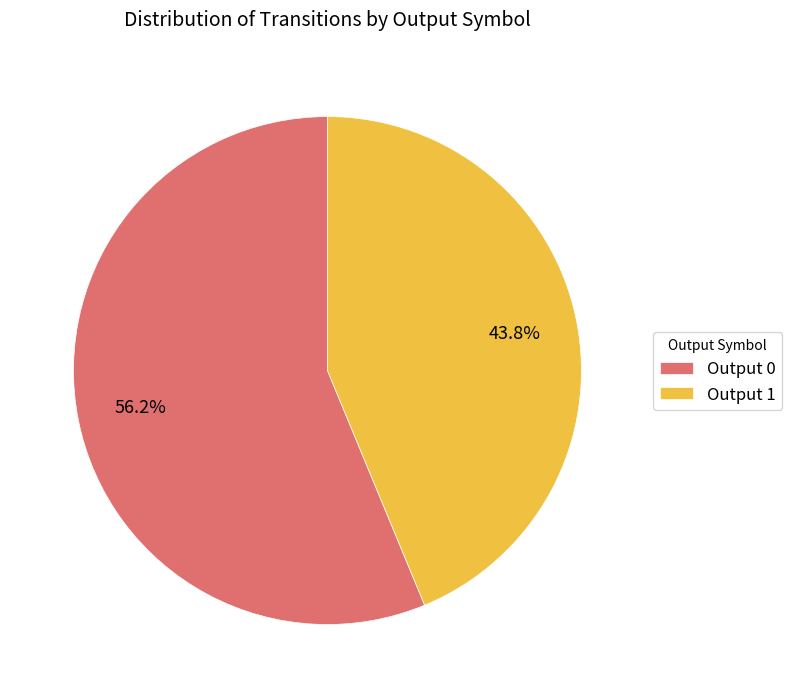

What percentage do Output 1 and Output 0 together represent?

100.0%